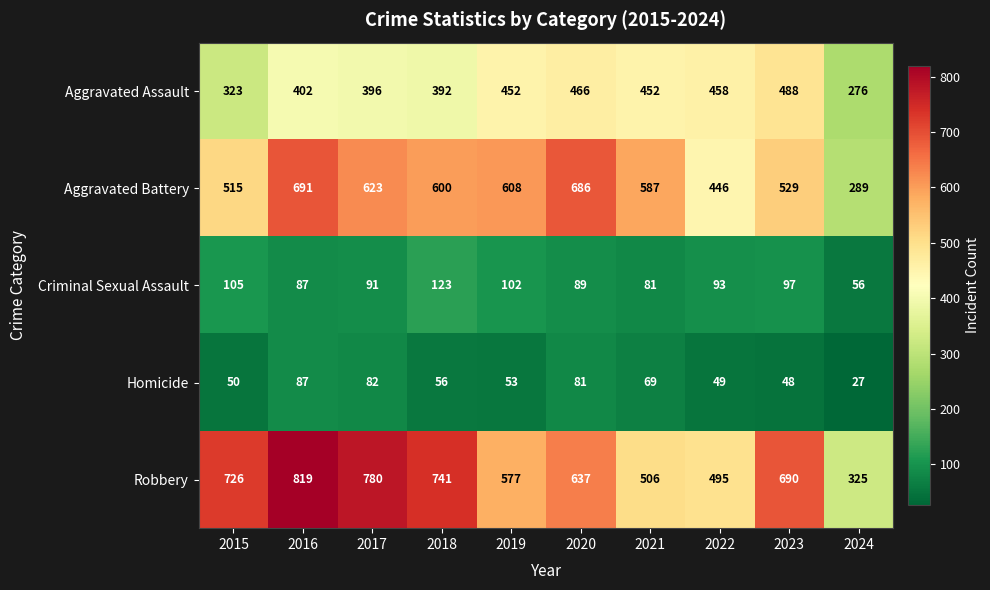

At 2021, list the series in order from smallest to largest.

Homicide, Criminal Sexual Assault, Aggravated Assault, Robbery, Aggravated Battery